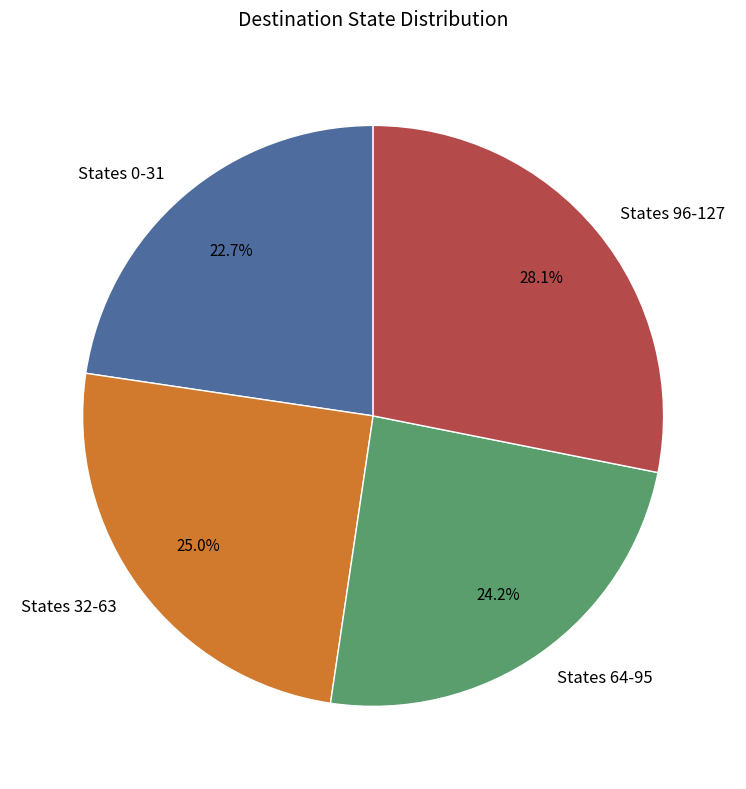

What is the total percentage of States 64-95 and States 0-31?

46.9%